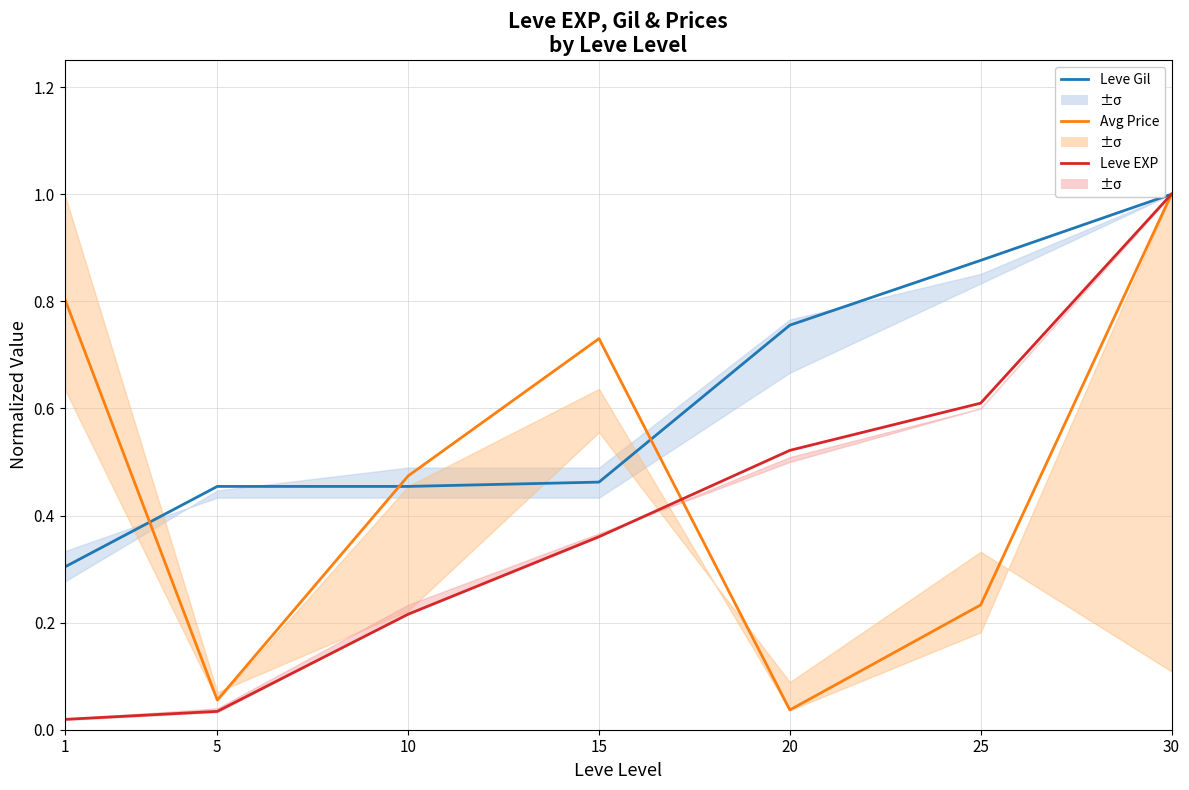

Which category has the highest value in the Leve EXP series?

30